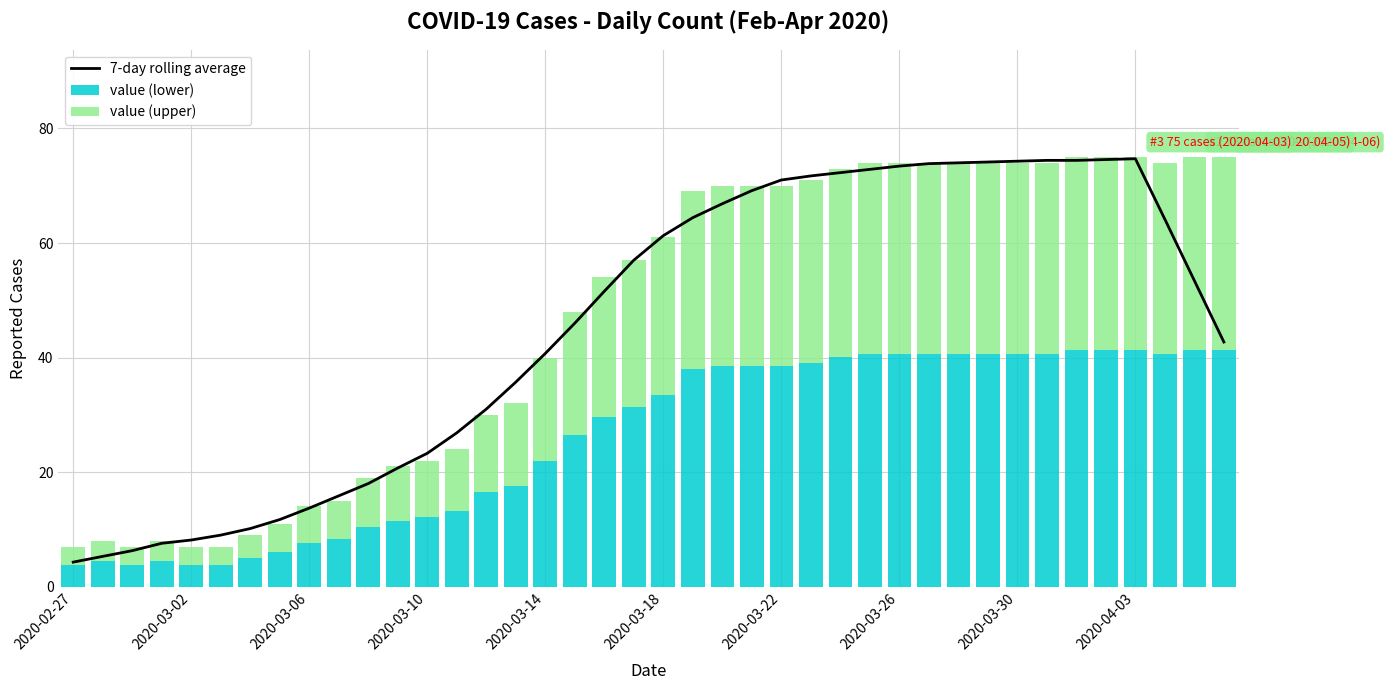

Is the value of 7-day rolling average at 14 greater than the value of value (lower) at 37?

No